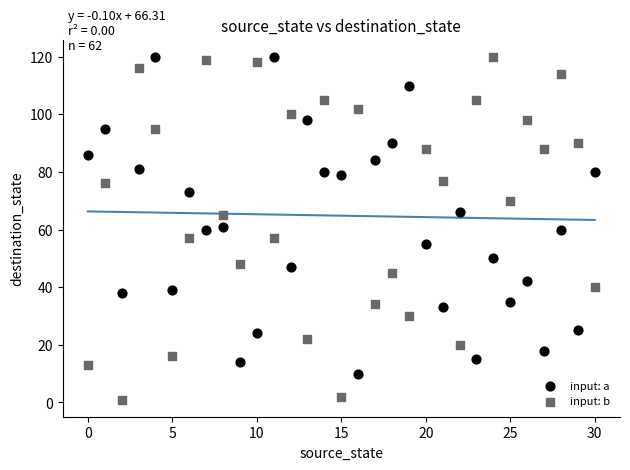

Which series reaches the minimum Y coordinate?

input: b